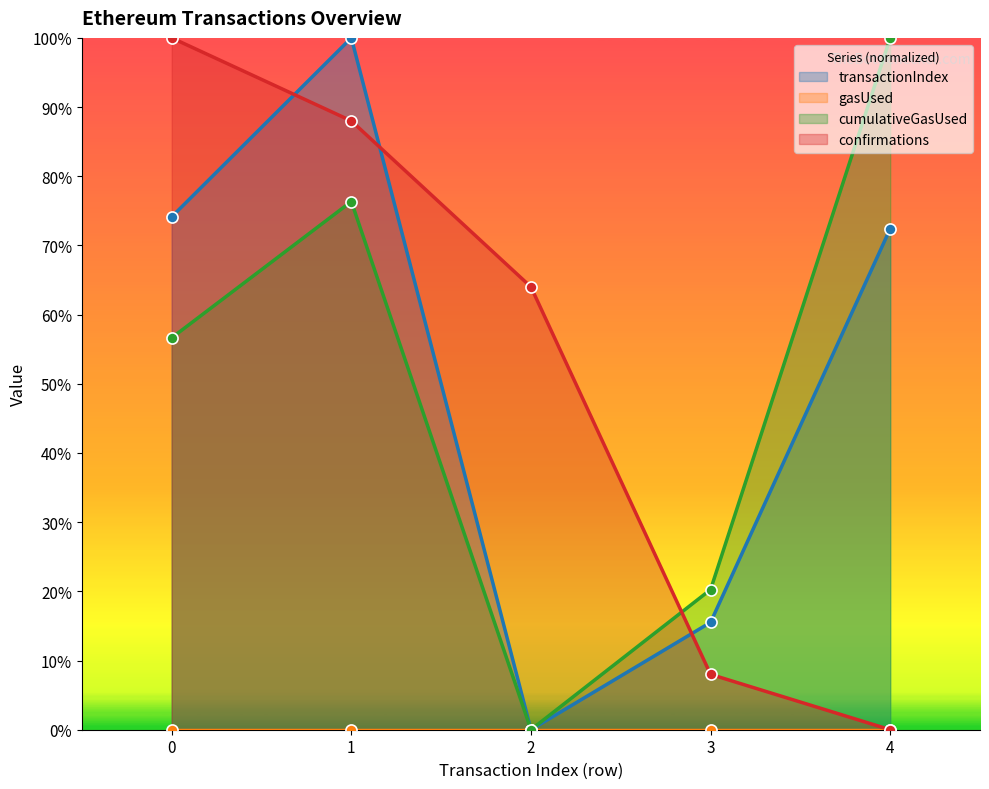

Between 1 and 4, which series saw the biggest shift?

confirmations